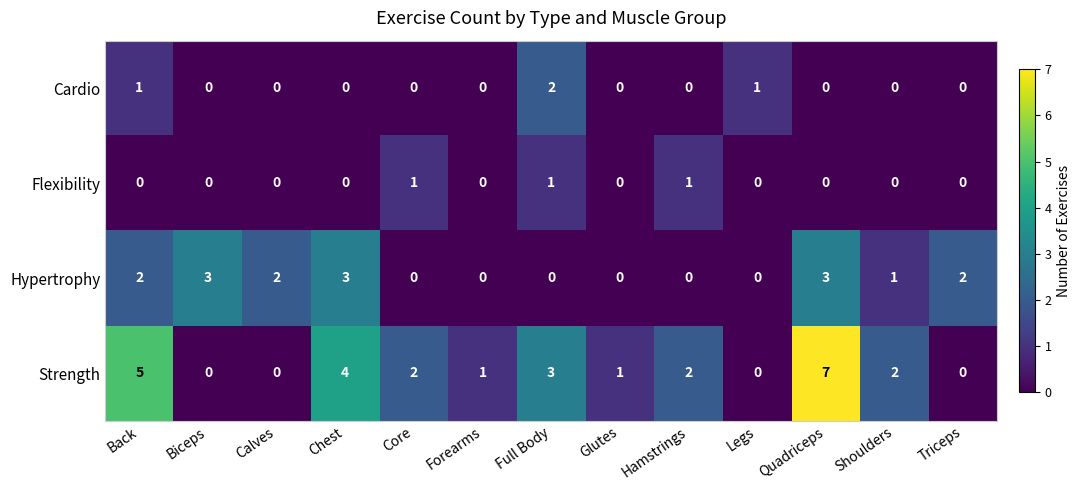

Which series has the widest spread of values?

Strength